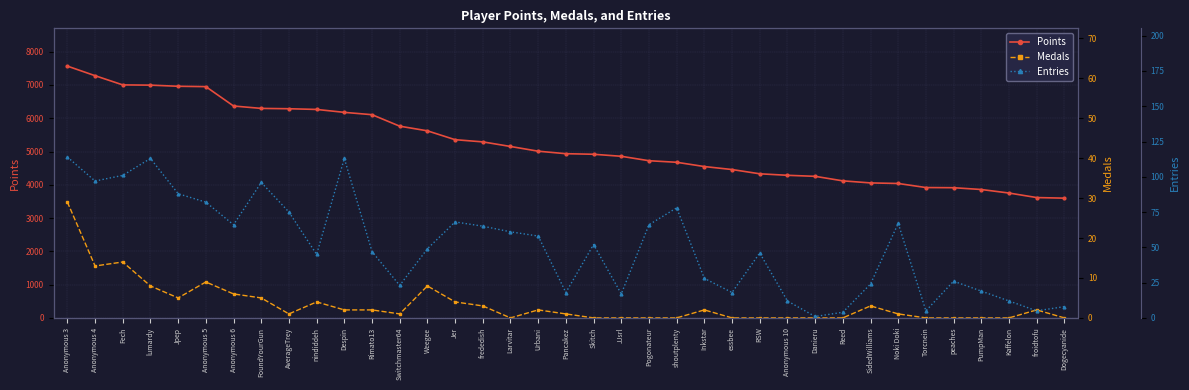

Where is Entries nearest to the value 57?

Urbani